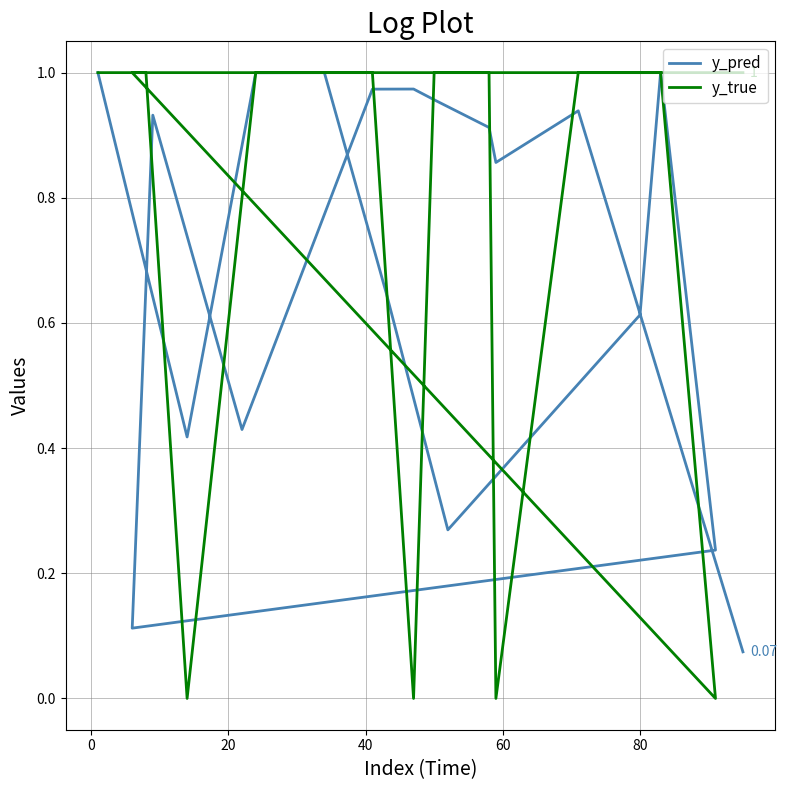

At how many categories does at least one series exceed 0?

20